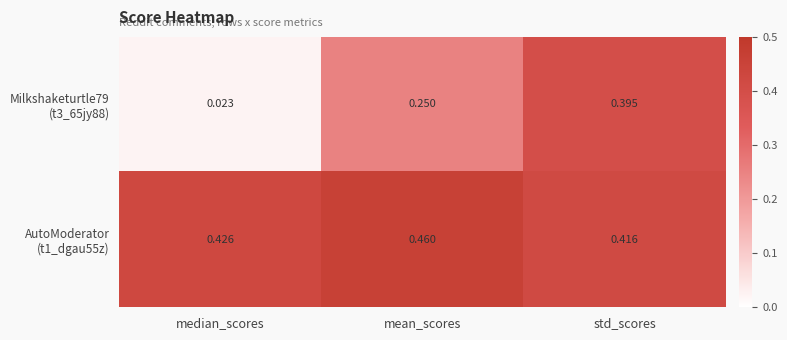

At which category is the sum across all series the highest?

std_scores